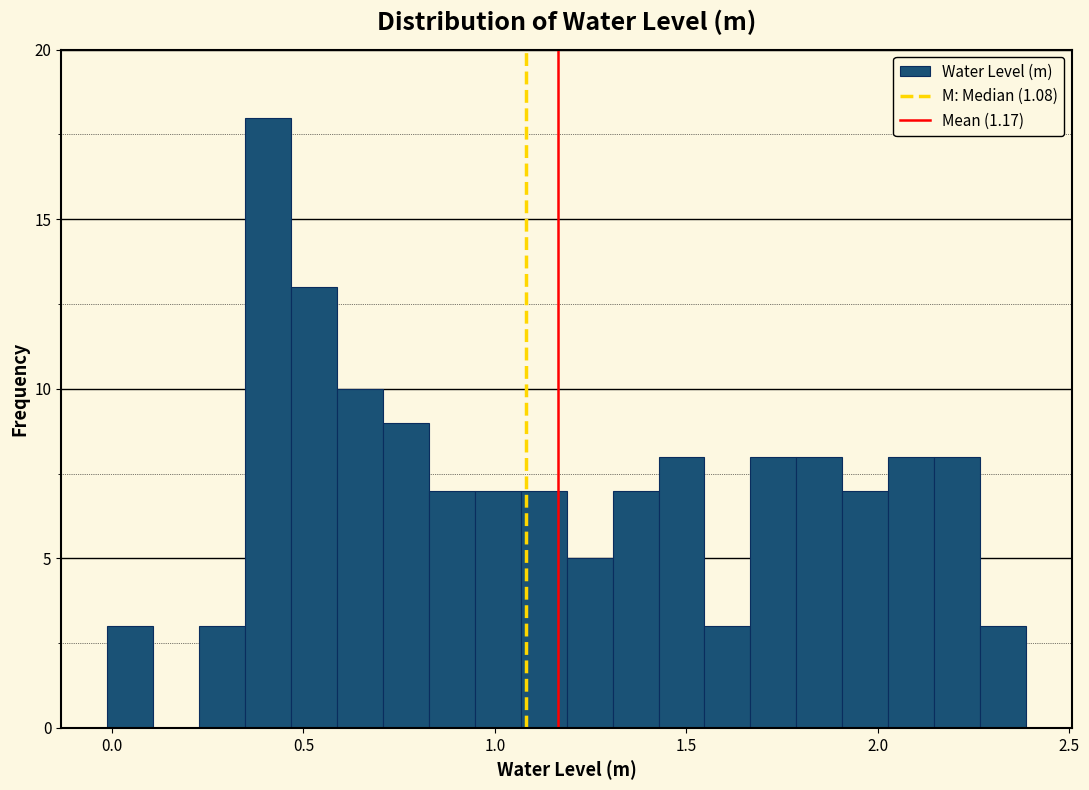

Around what value on the x-axis is the tallest bar? Give the approximate position of its centre, as read against the axis.

0.40